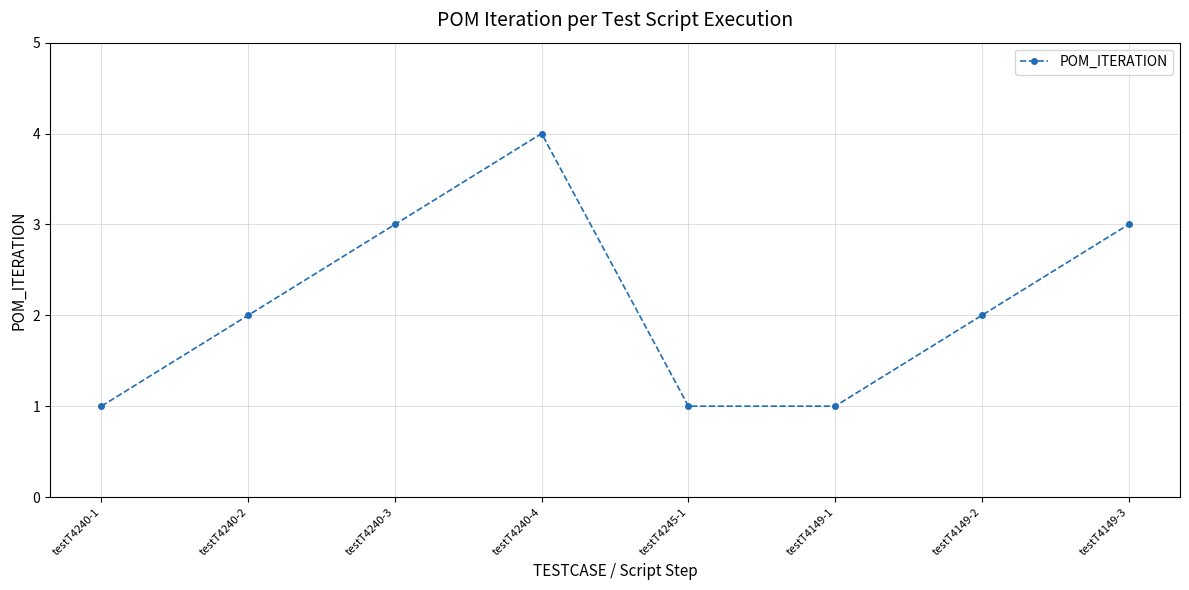

What is the value of the 6th point from the left?

1